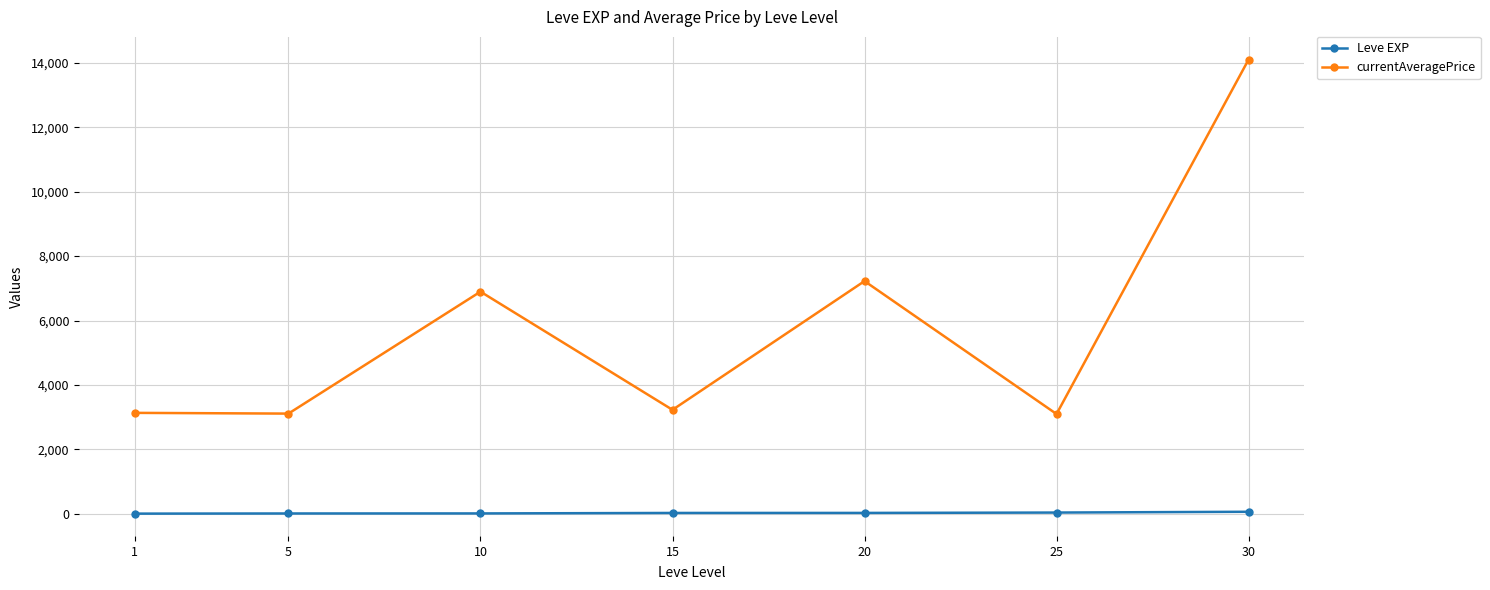

What is the maximum value for currentAveragePrice?

14105.5